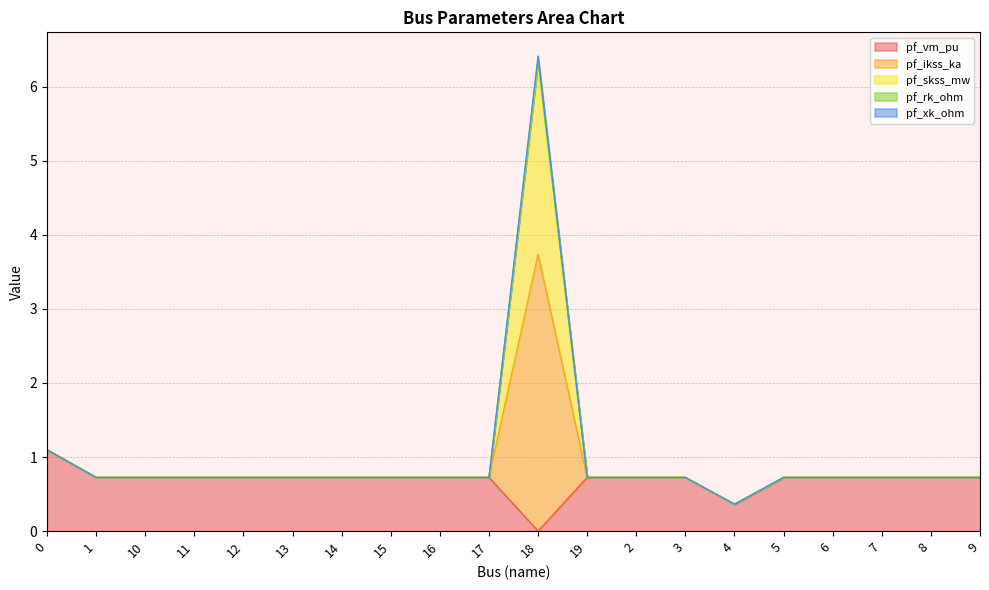

At how many categories does at least one series exceed 1?

2